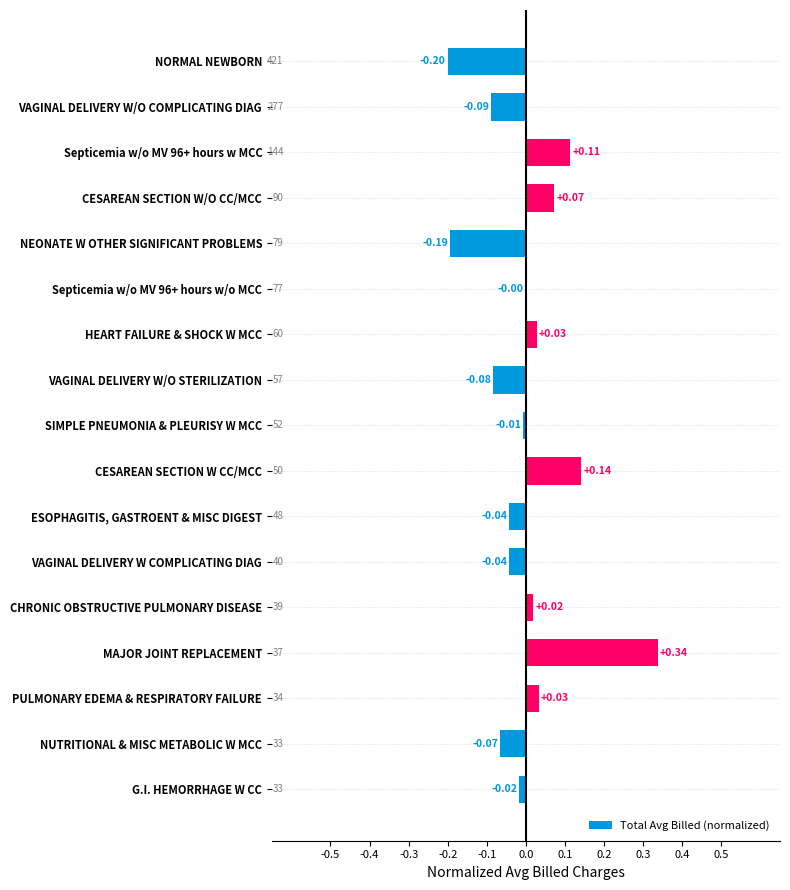

Which has a higher value, SIMPLE PNEUMONIA & PLEURISY W MCC or NORMAL NEWBORN?

SIMPLE PNEUMONIA & PLEURISY W MCC